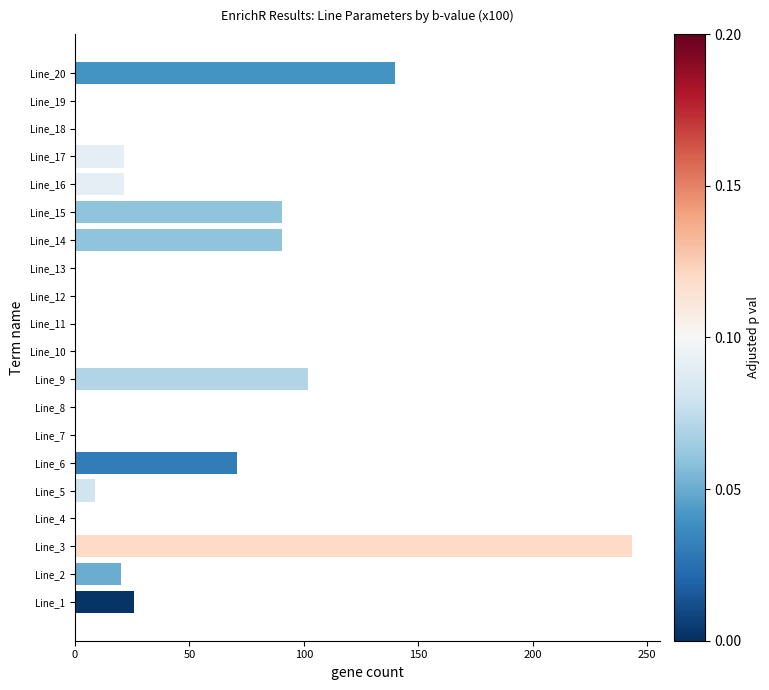

What is the maximum value shown in the chart?

243.5